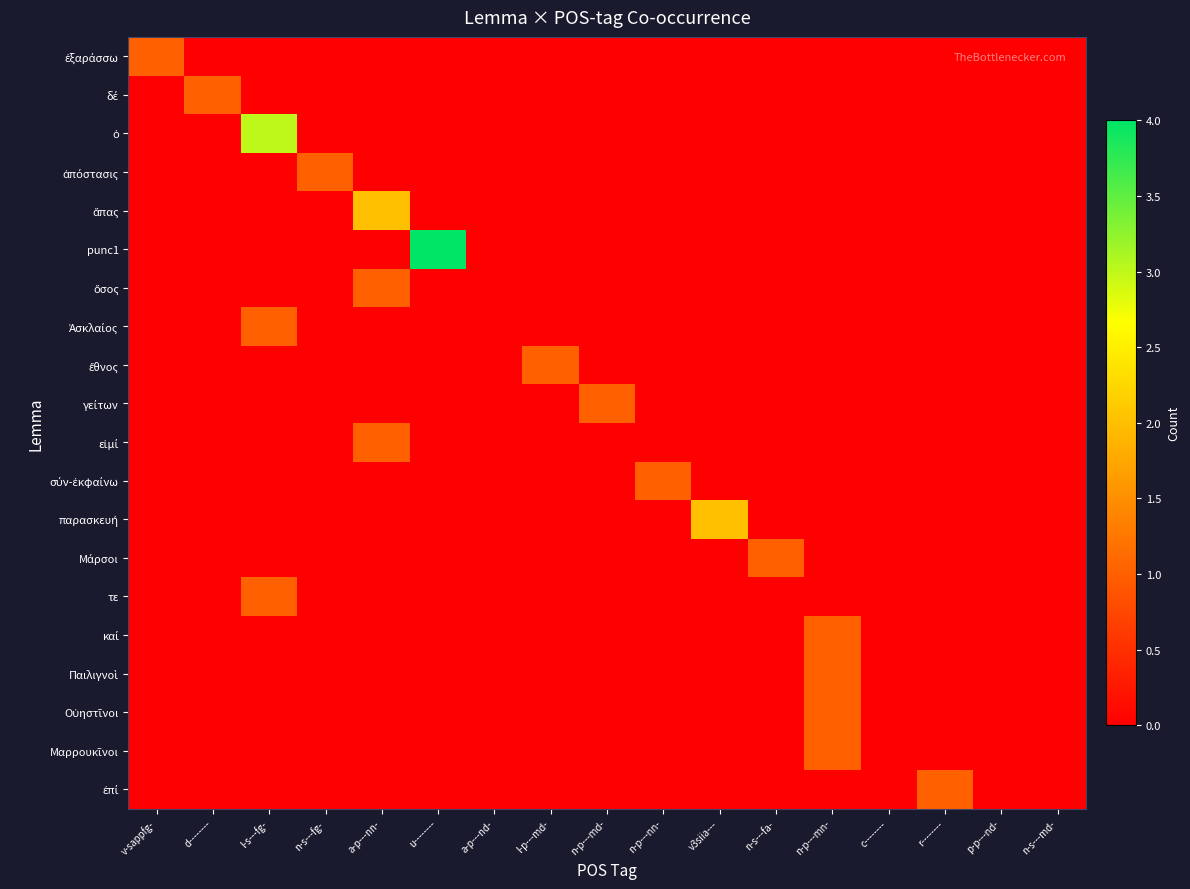

Which series has the widest spread of values?

punc1